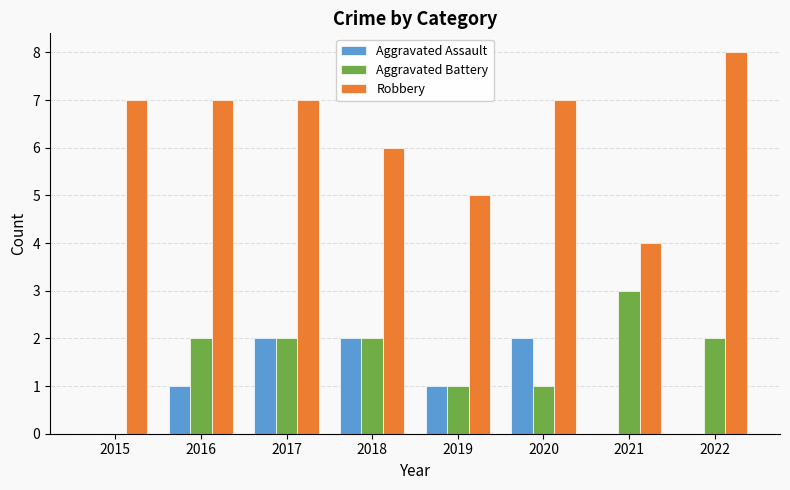

Which category has the highest value in the Aggravated Battery series?

2021